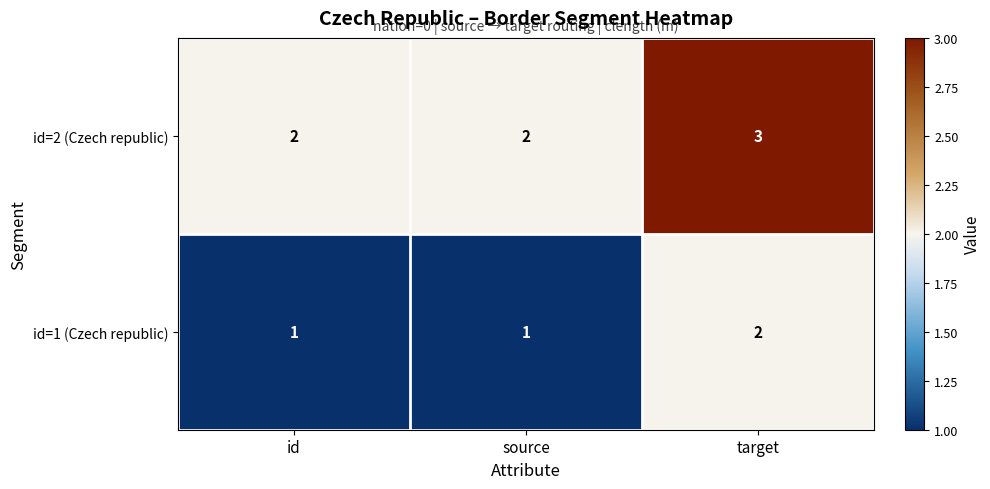

What is the difference between the highest and lowest values at source?

1